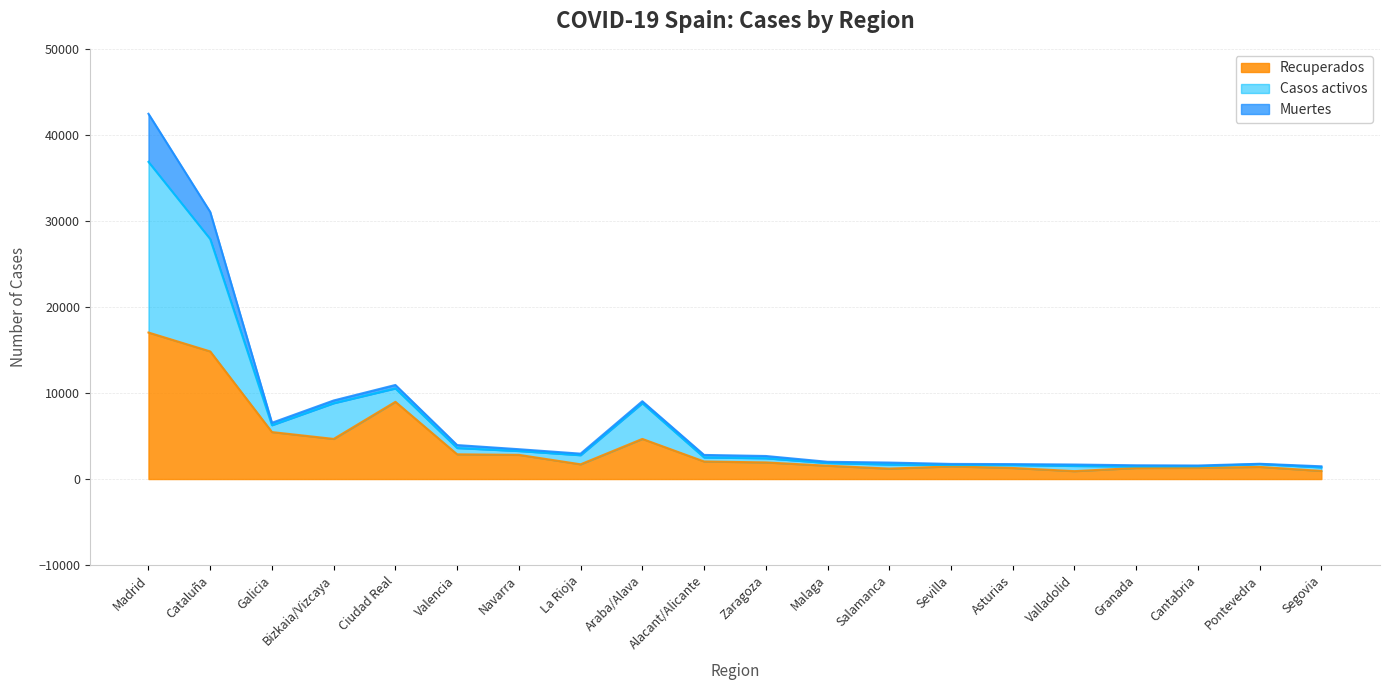

Which category has the highest value in the Recuperados series?

Madrid